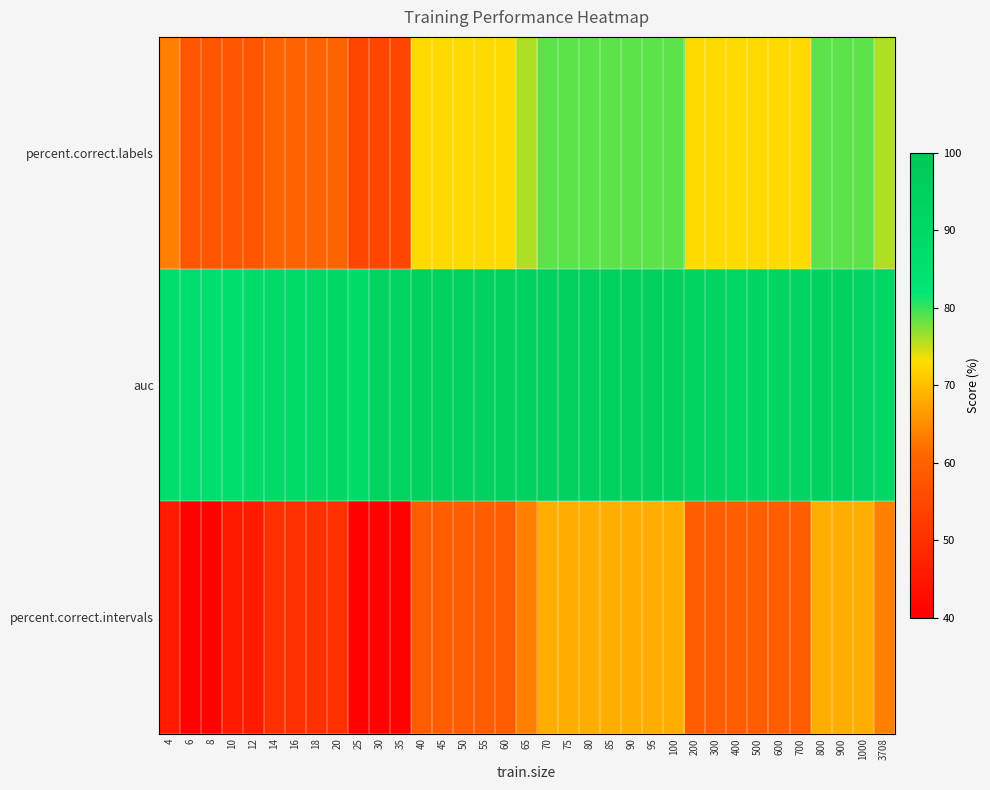

Reading right to left, what are all the values shown in this chart?

percent.correct.labels: 3708=75.8	1000=78.8	900=78.8	800=78.8	700=72.7	600=72.7	500=72.7	400=72.7	300=72.7	200=72.7	100=78.8	95=78.8	90=78.8	85=78.8	80=78.8	75=78.8	70=78.8	65=75.8	60=72.7	55=72.7	50=72.7	45=72.7	40=72.7	35=54.5	30=54.5	25=54.5	20=60.6	18=60.6	16=60.6	14=60.6	12=57.6	10=57.6	8=57.6	6=57.6	4=63.6
auc: 3708=90.5	1000=91.6	900=93.3	800=93.5	700=92.0	600=92.0	500=92.3	400=91.4	300=92.3	200=92.5	100=94.4	95=94.4	90=94.4	85=94.4	80=94.8	75=94.8	70=94.8	65=94.2	60=94.2	55=94.2	50=94.2	45=94.2	40=94.4	35=93.1	30=93.1	25=88.2	20=89.9	18=89.2	16=88.8	14=88.8	12=88.4	10=86.0	8=86.5	6=86.2	4=86.7
percent.correct.intervals: 3708=63.6	1000=68.2	900=68.2	800=68.2	700=59.1	600=59.1	500=59.1	400=59.1	300=59.1	200=59.1	100=68.2	95=68.2	90=68.2	85=68.2	80=68.2	75=68.2	70=68.2	65=63.6	60=59.1	55=59.1	50=59.1	45=59.1	40=59.1	35=40.9	30=40.9	25=40.9	20=50.0	18=50.0	16=50.0	14=50.0	12=45.5	10=45.5	8=40.9	6=40.9	4=45.5